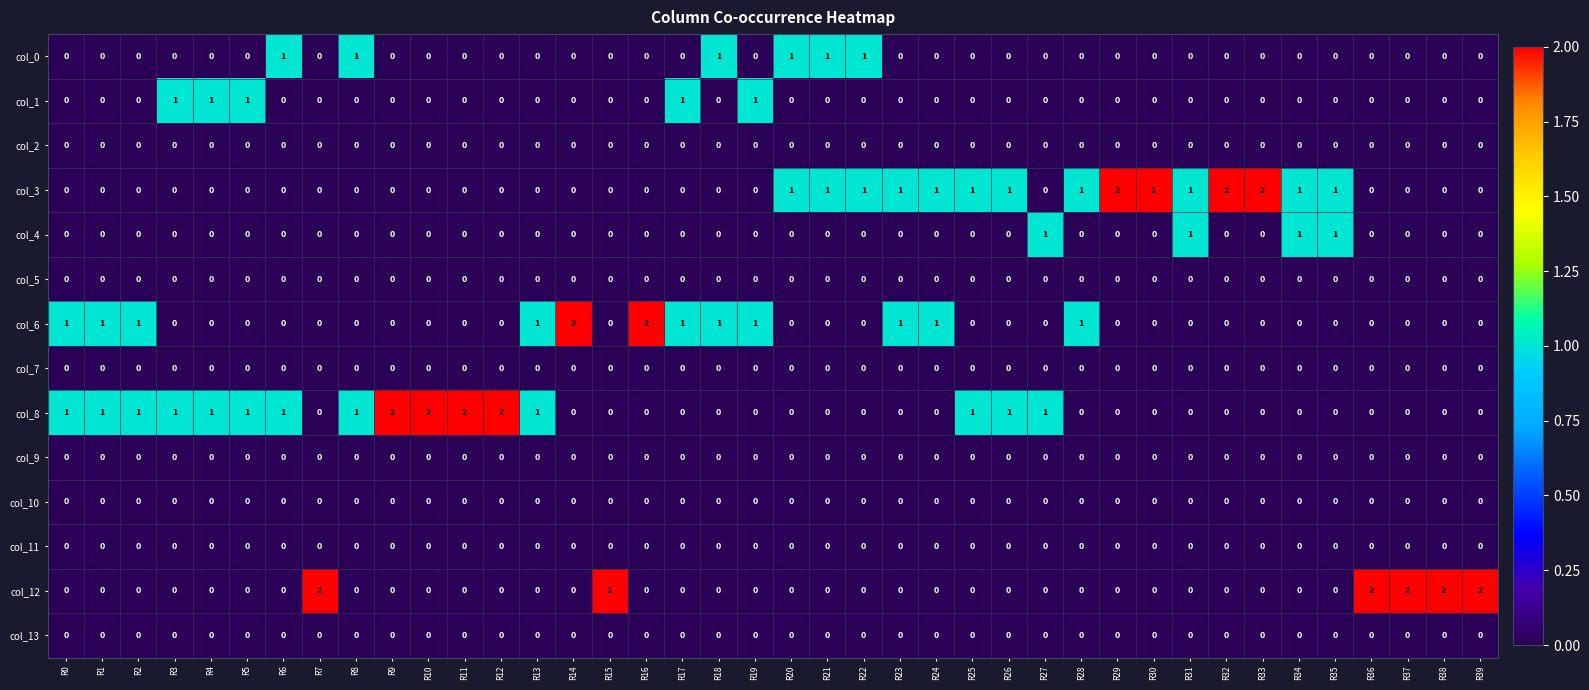

What is the total value across all series at R19?

2